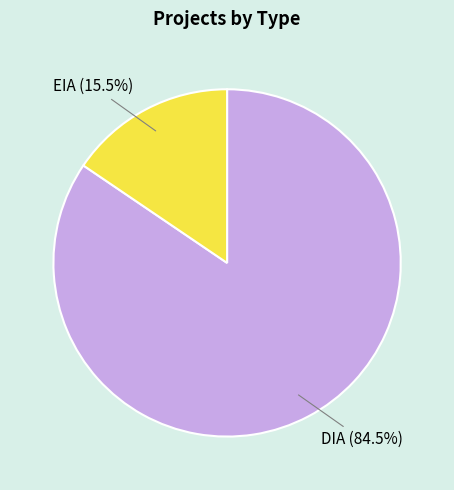

Between DIA and EIA, which is larger?

DIA